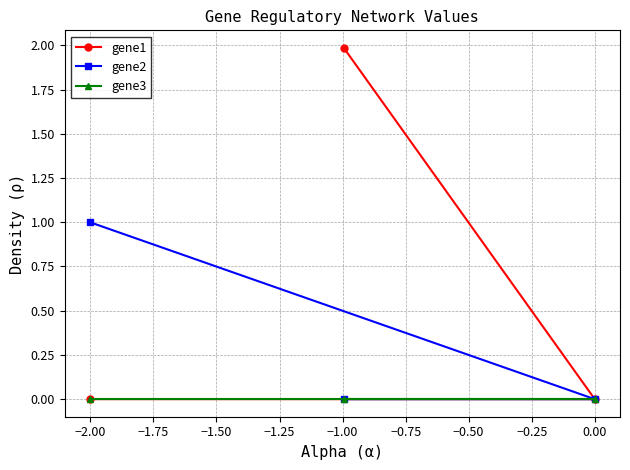

Reading left to right, list all the values displayed in this chart.

gene1: 0.0	2.0	0.0
gene2: 1.0	0.0	0.0
gene3: 0.0	0.0	0.0